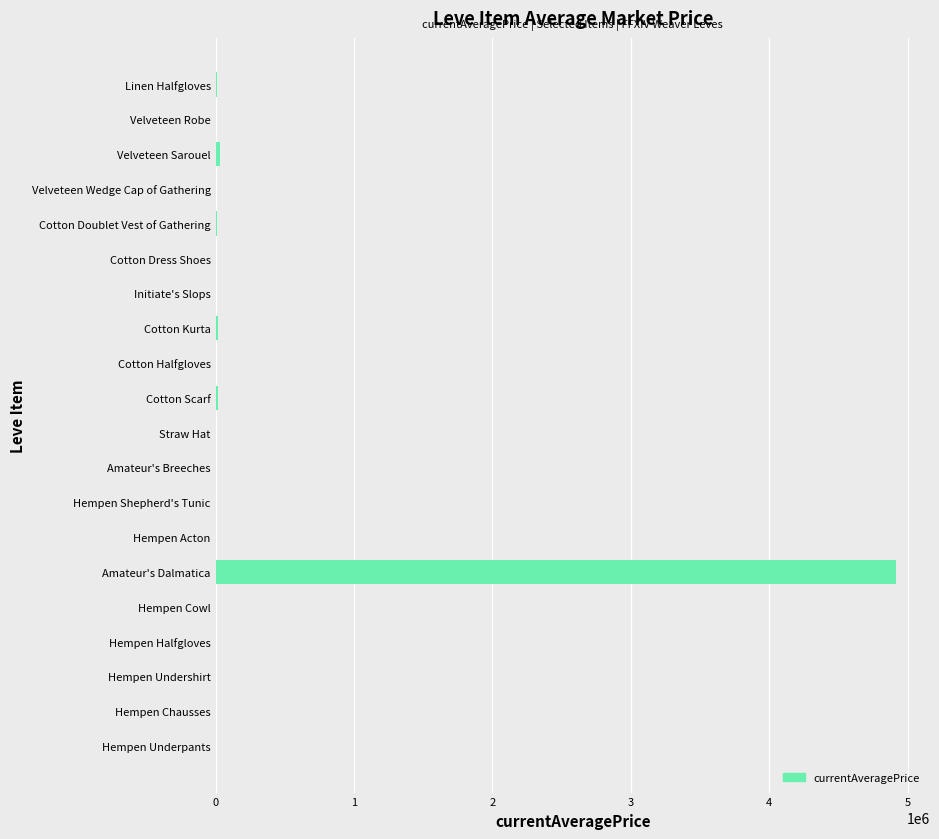

Which label corresponds to the largest value in the chart?

Amateur's Dalmatica